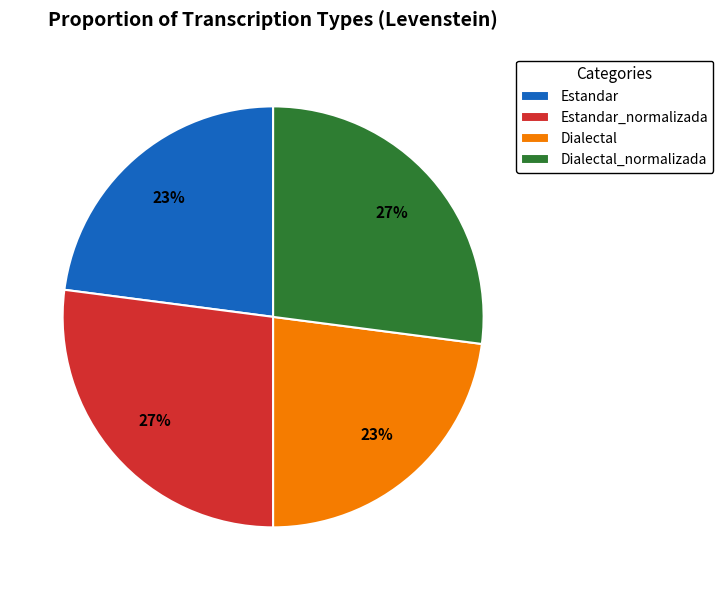

Count the number of slices in the pie.

4